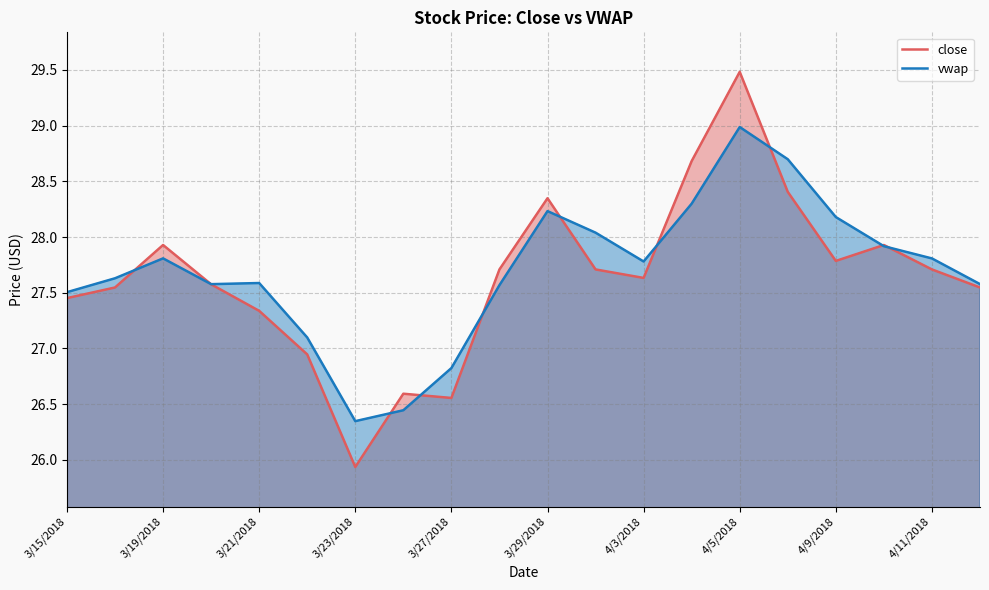

What value does the vwap series have at 4/9/2018?

28.2